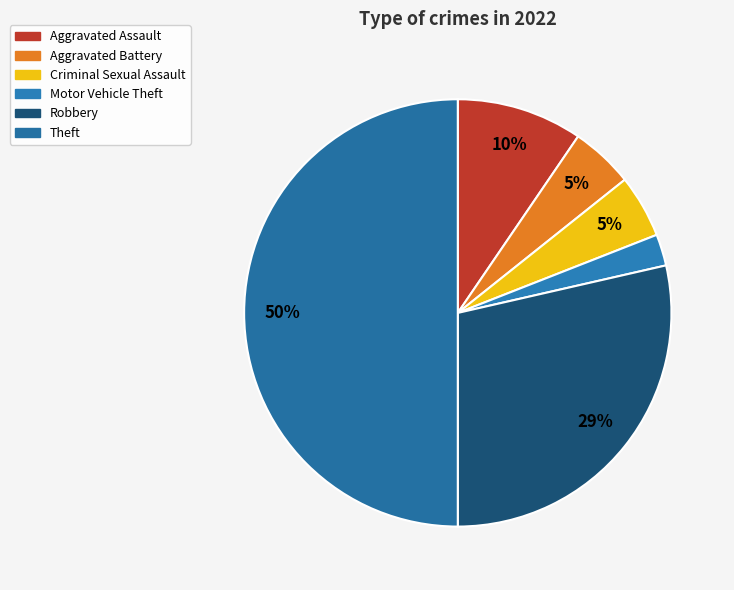

Is Robbery the majority of the pie?

No